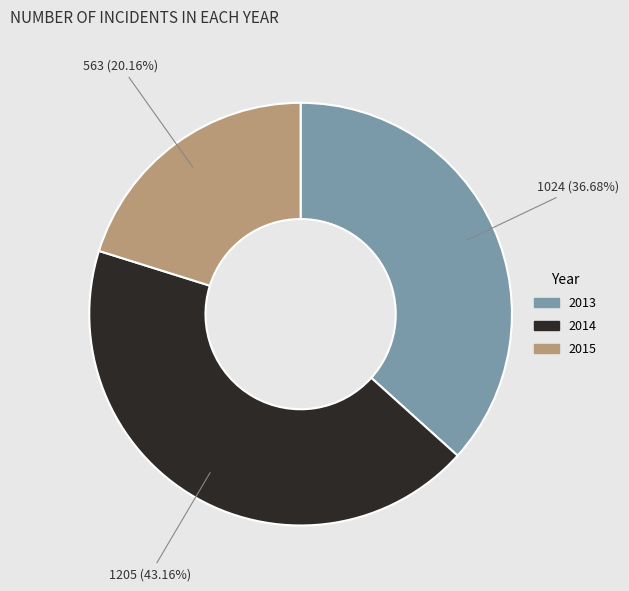

Rank the categories by value from highest to lowest.

2014, 2013, 2015